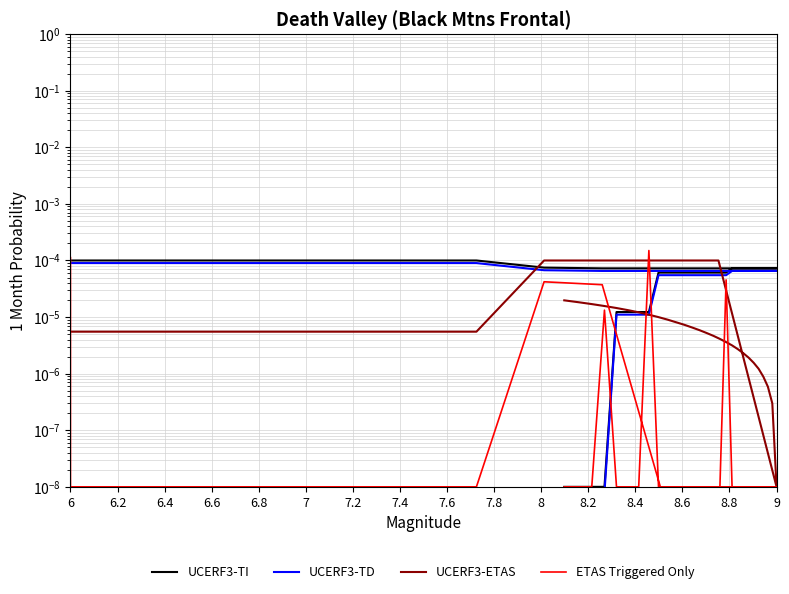

What are all the series names shown in the legend?

UCERF3-TI, UCERF3-TD, UCERF3-ETAS, ETAS Triggered Only